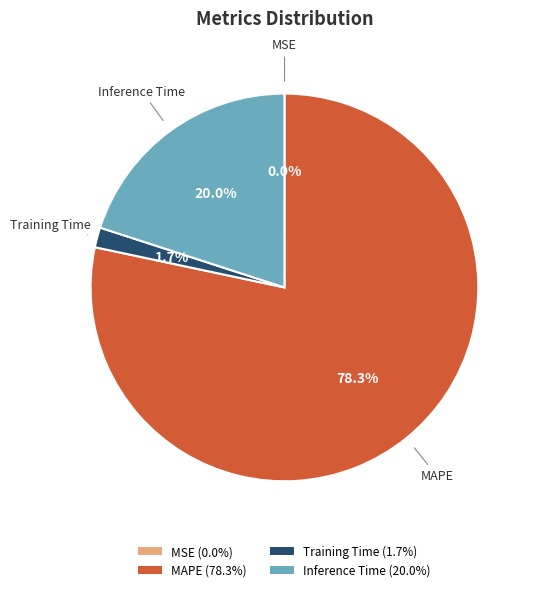

Which has a higher value, Inference Time (20.0%) or Training Time (1.7%)?

Inference Time (20.0%)